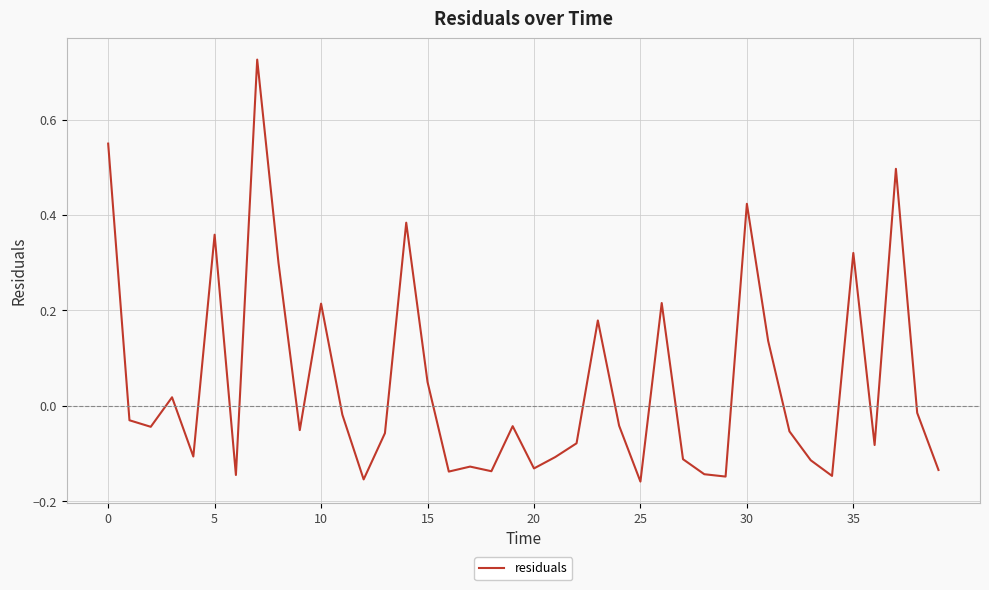

Does the chart display data point markers on the line(s)?

No